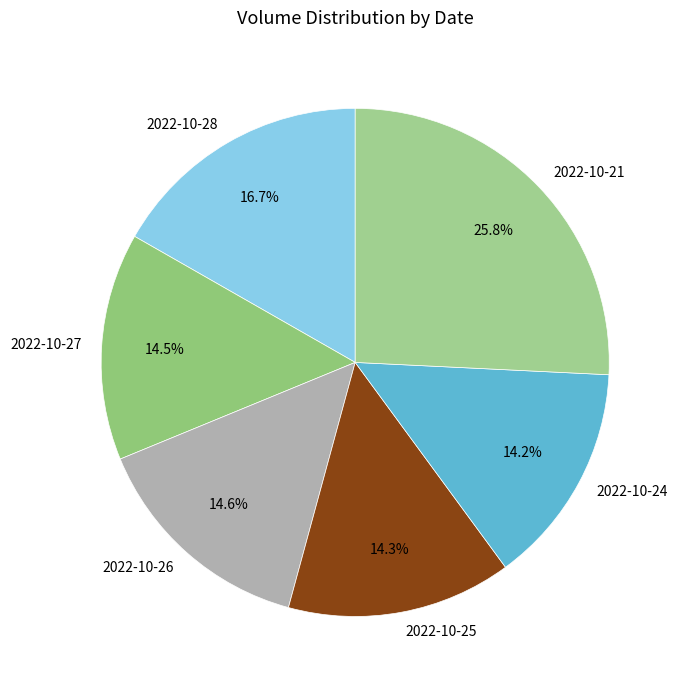

Is the sum of 2022-10-24 and 2022-10-21 greater than half?

No